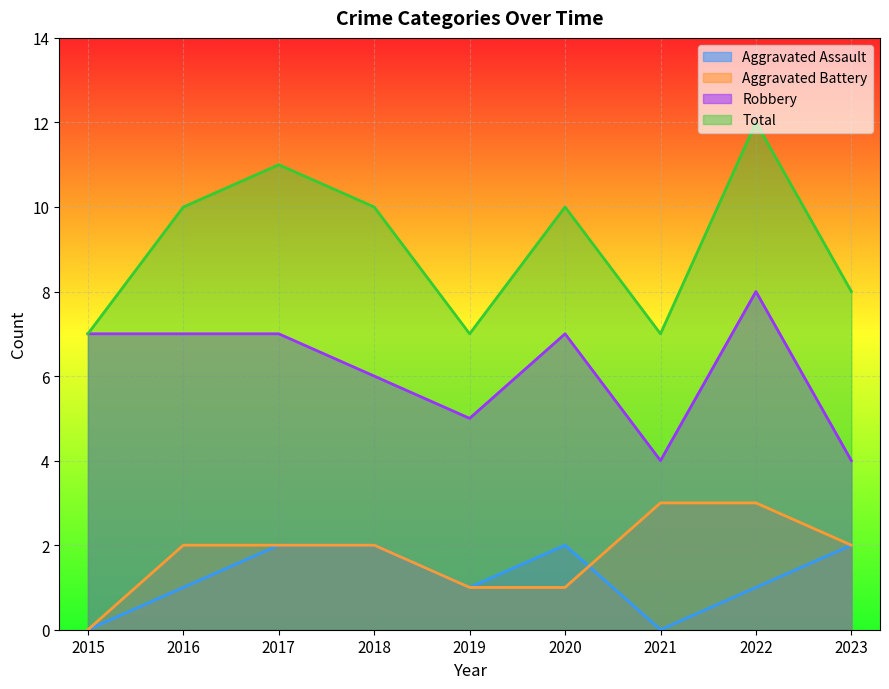

What is the difference between the maximum and minimum values in the Aggravated Assault series?

2